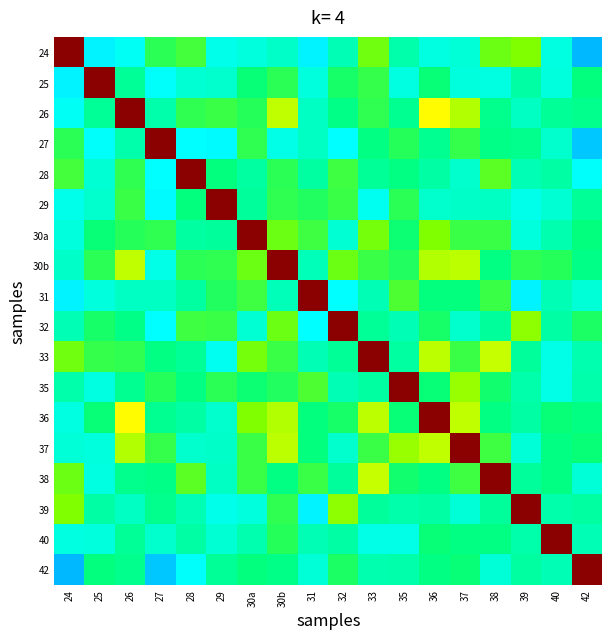

Reading left to right, transcribe all the data shown in this chart.

row_0: 1.0	0.4	0.4	0.5	0.6	0.4	0.4	0.4	0.4	0.5	0.6	0.5	0.4	0.4	0.6	0.6	0.4	0.3
row_1: 0.4	1.0	0.5	0.4	0.4	0.4	0.5	0.5	0.4	0.5	0.5	0.4	0.5	0.4	0.4	0.5	0.4	0.5
row_2: 0.4	0.5	1.0	0.5	0.5	0.5	0.5	0.7	0.4	0.5	0.5	0.5	0.7	0.6	0.5	0.4	0.5	0.5
row_3: 0.5	0.4	0.5	1.0	0.4	0.4	0.5	0.4	0.4	0.4	0.5	0.5	0.5	0.5	0.5	0.5	0.4	0.3
row_4: 0.6	0.4	0.5	0.4	1.0	0.5	0.5	0.5	0.5	0.5	0.5	0.5	0.5	0.4	0.6	0.5	0.5	0.4
row_5: 0.4	0.4	0.5	0.4	0.5	1.0	0.5	0.5	0.5	0.5	0.4	0.5	0.4	0.4	0.4	0.4	0.4	0.5
row_6: 0.4	0.5	0.5	0.5	0.5	0.5	1.0	0.6	0.5	0.4	0.6	0.5	0.6	0.5	0.5	0.4	0.5	0.5
row_7: 0.4	0.5	0.7	0.4	0.5	0.5	0.6	1.0	0.5	0.6	0.5	0.5	0.6	0.6	0.5	0.5	0.5	0.5
row_8: 0.4	0.4	0.4	0.4	0.5	0.5	0.5	0.5	1.0	0.4	0.5	0.6	0.5	0.5	0.5	0.4	0.5	0.4
row_9: 0.5	0.5	0.5	0.4	0.5	0.5	0.4	0.6	0.4	1.0	0.5	0.5	0.5	0.4	0.5	0.6	0.5	0.5
row_10: 0.6	0.5	0.5	0.5	0.5	0.4	0.6	0.5	0.5	0.5	1.0	0.5	0.6	0.5	0.7	0.5	0.4	0.5
row_11: 0.5	0.4	0.5	0.5	0.5	0.5	0.5	0.5	0.6	0.5	0.5	1.0	0.5	0.6	0.5	0.5	0.4	0.5
row_12: 0.4	0.5	0.7	0.5	0.5	0.4	0.6	0.6	0.5	0.5	0.6	0.5	1.0	0.7	0.5	0.5	0.5	0.5
row_13: 0.4	0.4	0.6	0.5	0.4	0.4	0.5	0.6	0.5	0.4	0.5	0.6	0.7	1.0	0.5	0.4	0.5	0.5
row_14: 0.6	0.4	0.5	0.5	0.6	0.4	0.5	0.5	0.5	0.5	0.7	0.5	0.5	0.5	1.0	0.5	0.5	0.4
row_15: 0.6	0.5	0.4	0.5	0.5	0.4	0.4	0.5	0.4	0.6	0.5	0.5	0.5	0.4	0.5	1.0	0.5	0.5
row_16: 0.4	0.4	0.5	0.4	0.5	0.4	0.5	0.5	0.5	0.5	0.4	0.4	0.5	0.5	0.5	0.5	1.0	0.5
row_17: 0.3	0.5	0.5	0.3	0.4	0.5	0.5	0.5	0.4	0.5	0.5	0.5	0.5	0.5	0.4	0.5	0.5	1.0